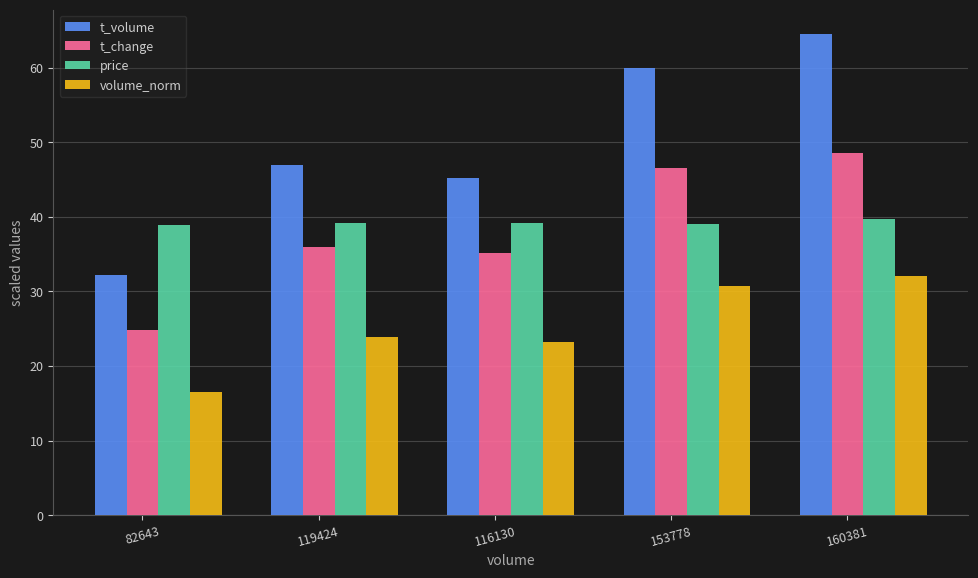

True or false: price has a value of 21.0 at 119424.

False